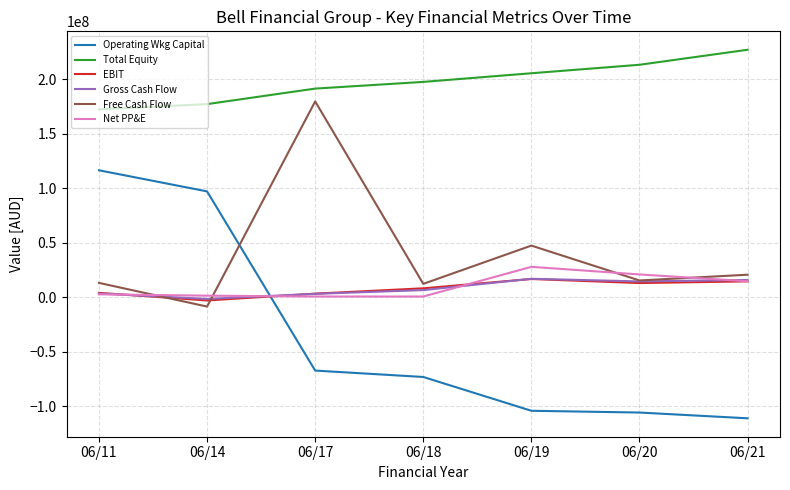

Count the number of categories in the chart.

7